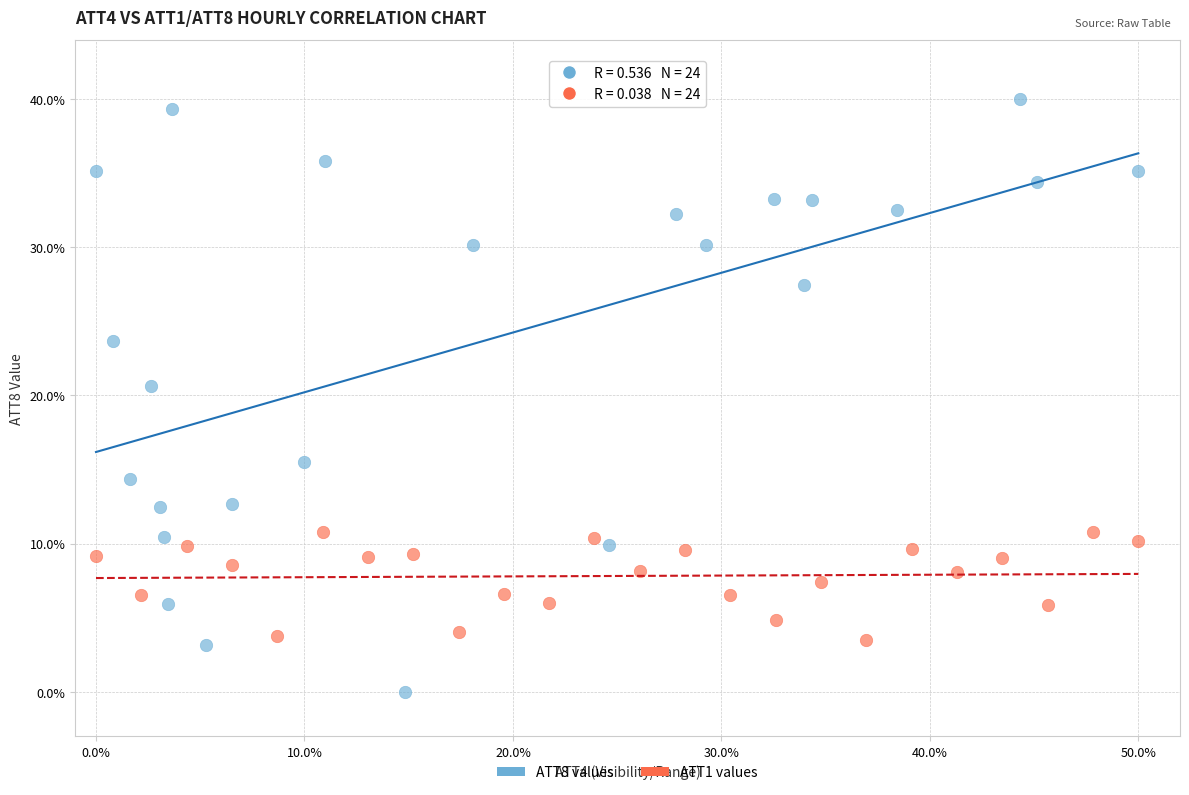

What are all the series names shown in the legend?

ATT8 values, ATT1 values